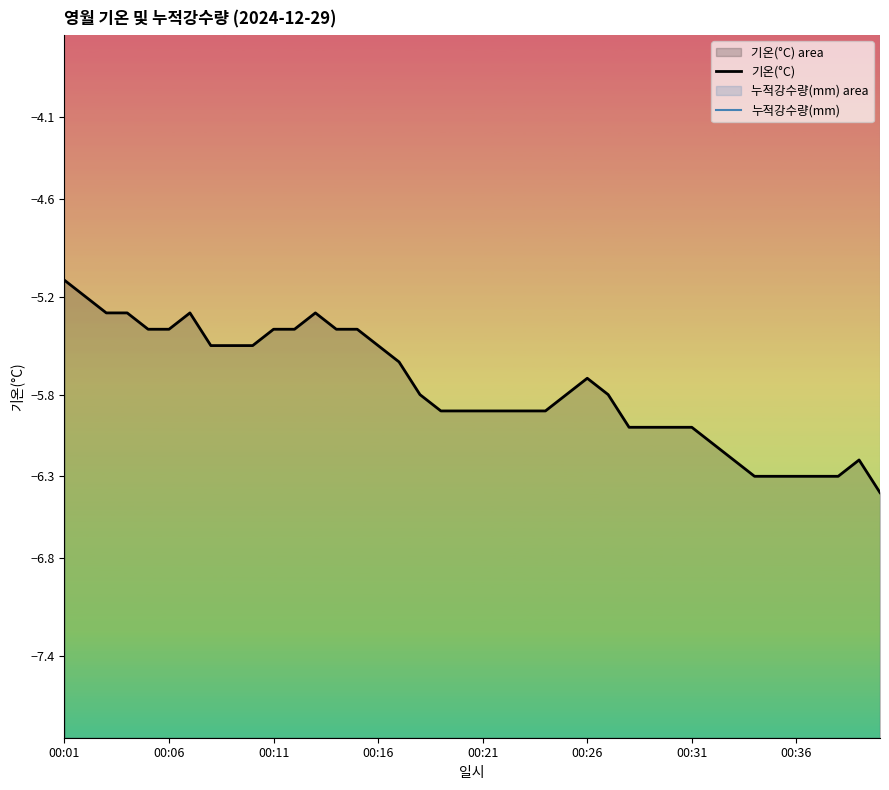

What is the spread (max minus min) of values at 00:06?

5.4